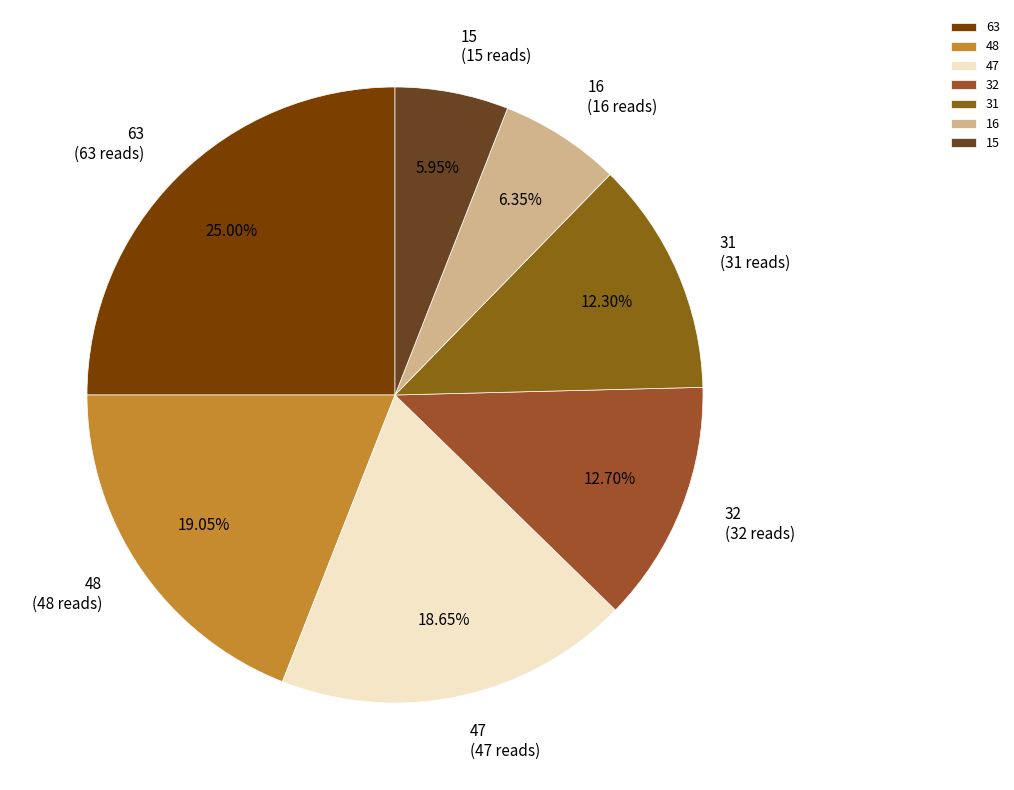

The 47 slice represents 33% of the pie. True or false?

False